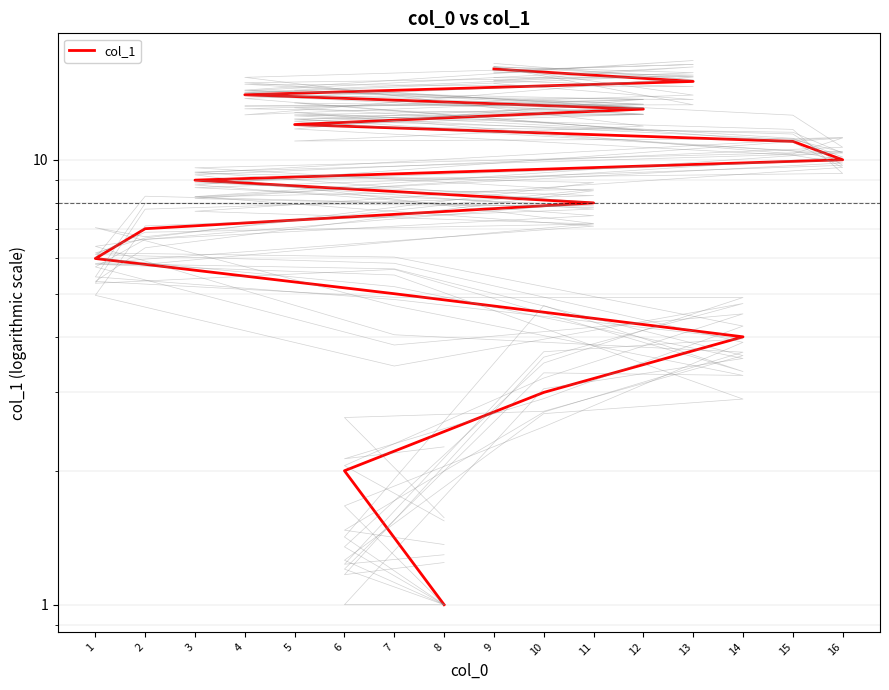

Reading right to left, extract all data points from this chart.

9=16	13=15	4=14	12=13	5=12	15=11	16=10	3=9	11=8	2=7	1=6	7=5	14=4	10=3	6=2	8=1